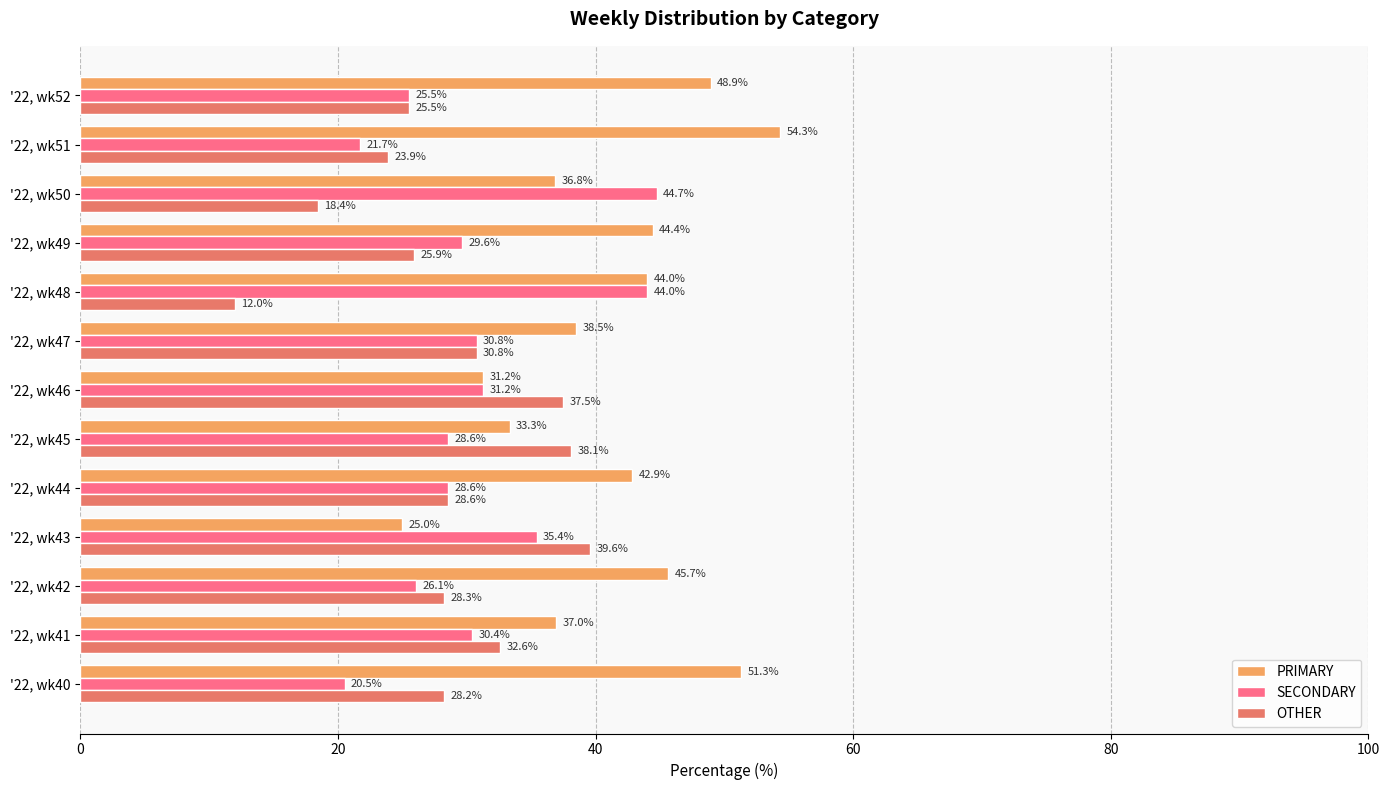

List the series in order of their overall mean, lowest first.

OTHER, SECONDARY, PRIMARY